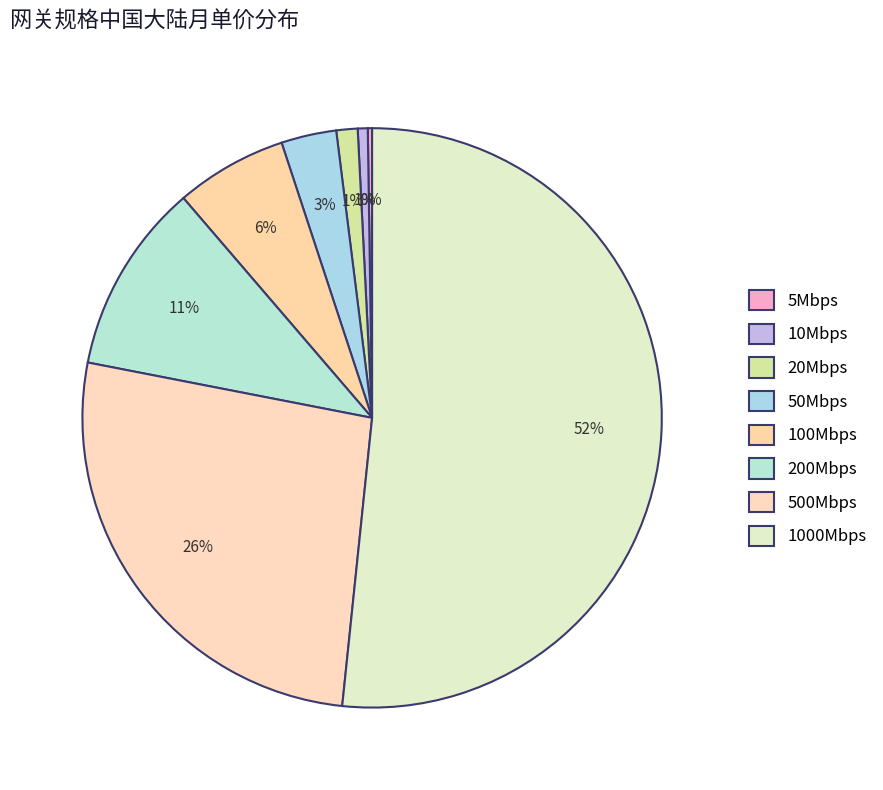

True or false: 500Mbps accounts for 26% of the total.

True